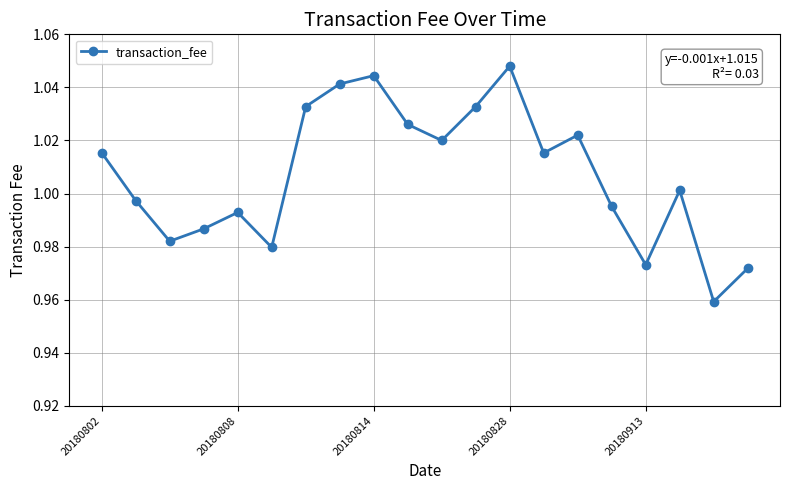

How many points are lower than both their immediate neighbors (excluding endpoints)?

6